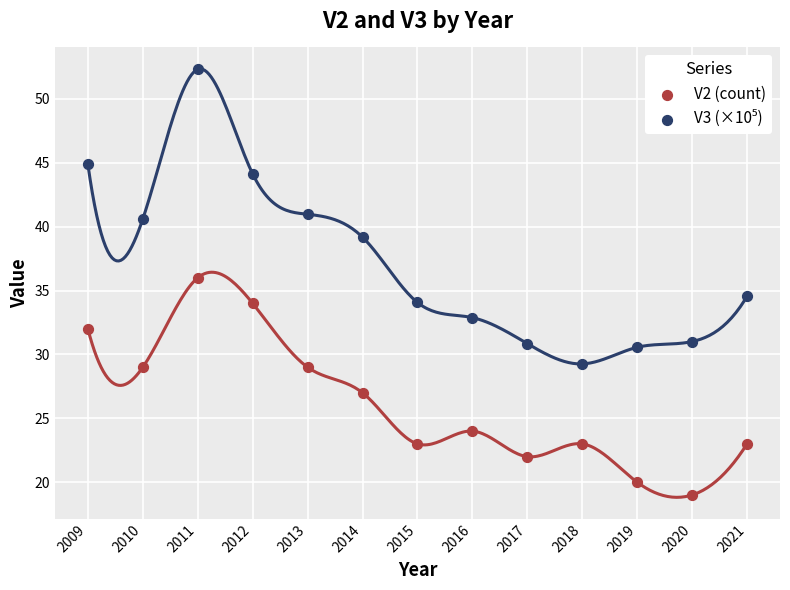

Across all data points, what is the range of Y values (max minus min)?

33.3